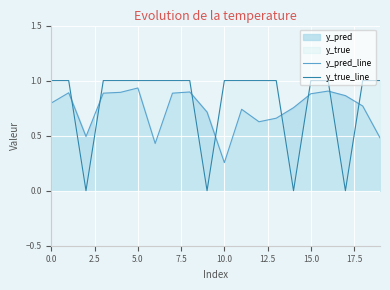

What is the value of the y_true_line point at the 14th from the left?

1.0